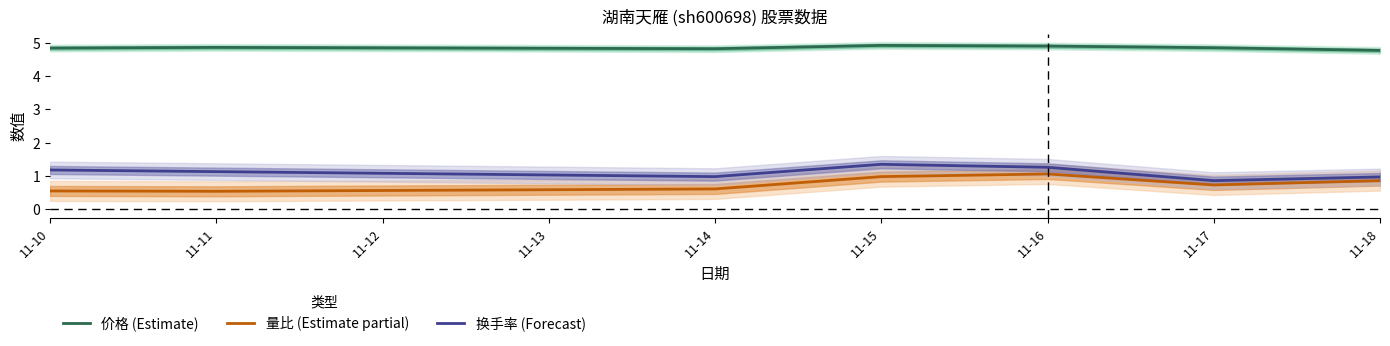

True or false: 价格 (Estimate) has more than 2 interior local peaks.

False